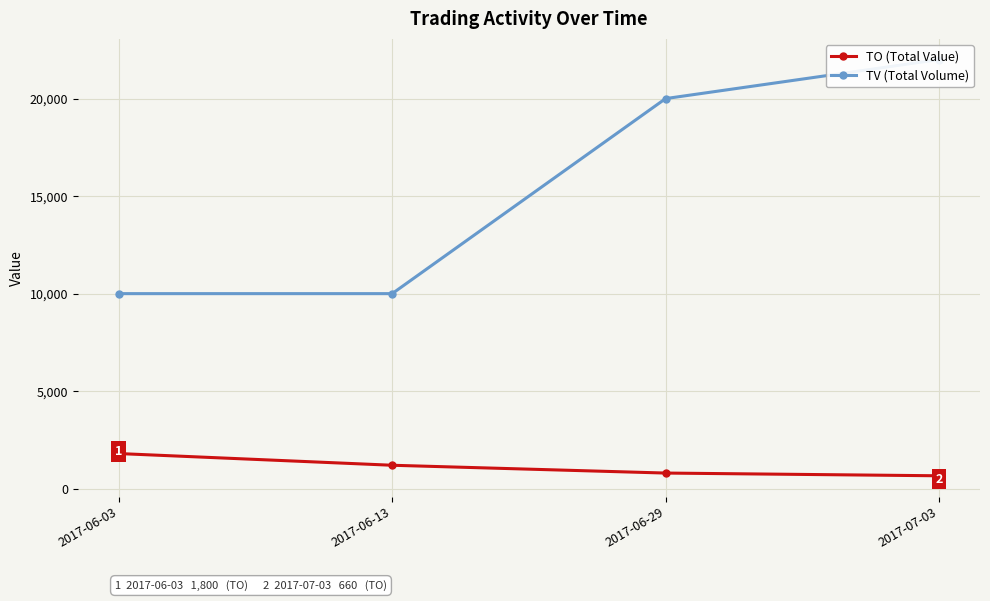

How many TV (Total Volume) values are between 10000 and 22000?

4